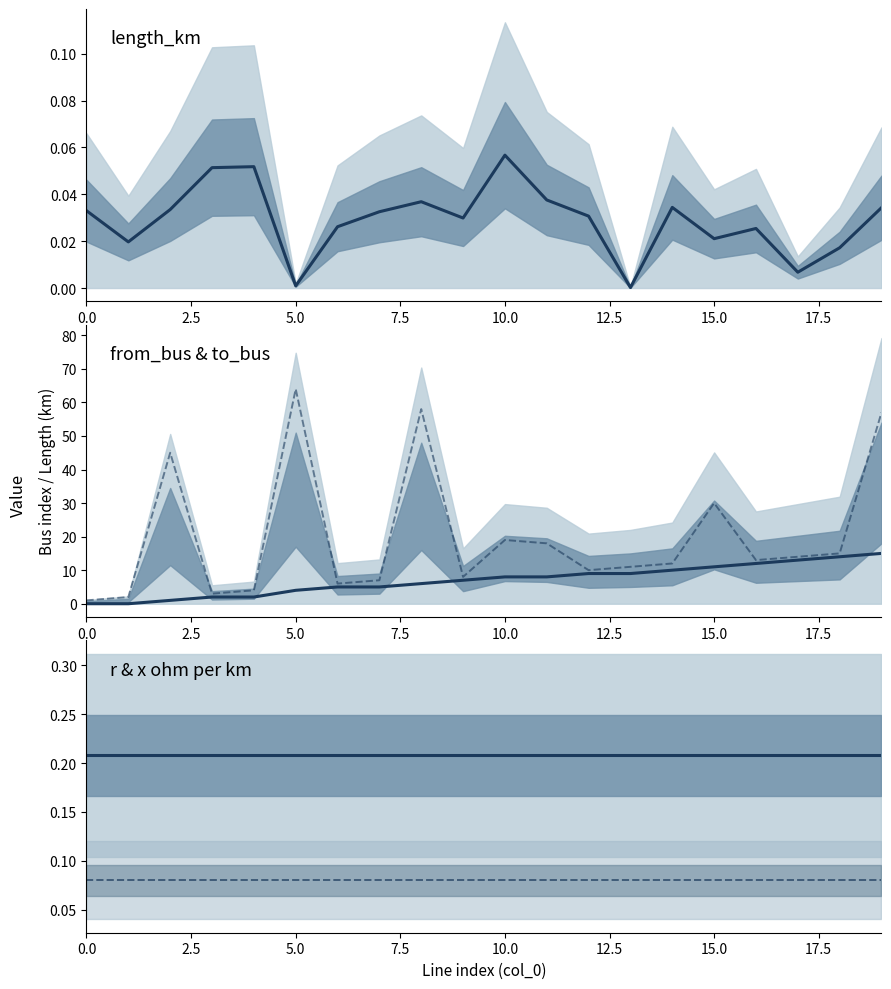

How many lines are shown in the chart?

5